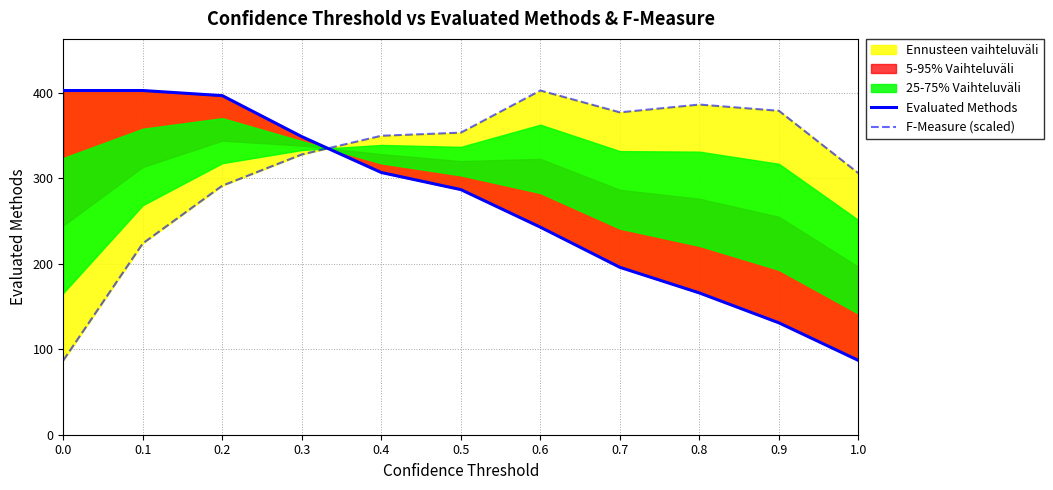

How many values in the Evaluated Methods series exceed 287?

5